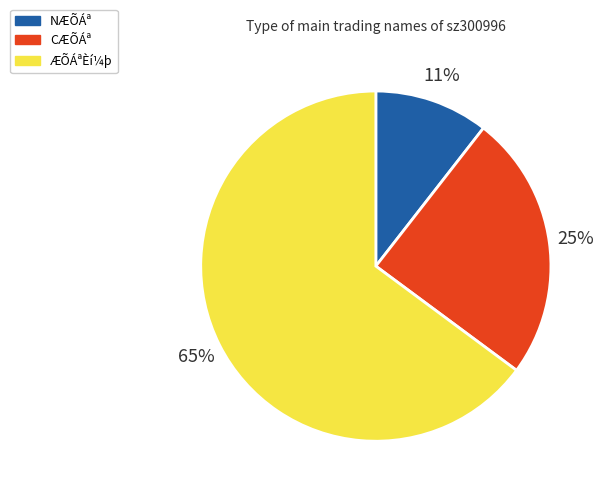

Count the number of slices in the pie.

3